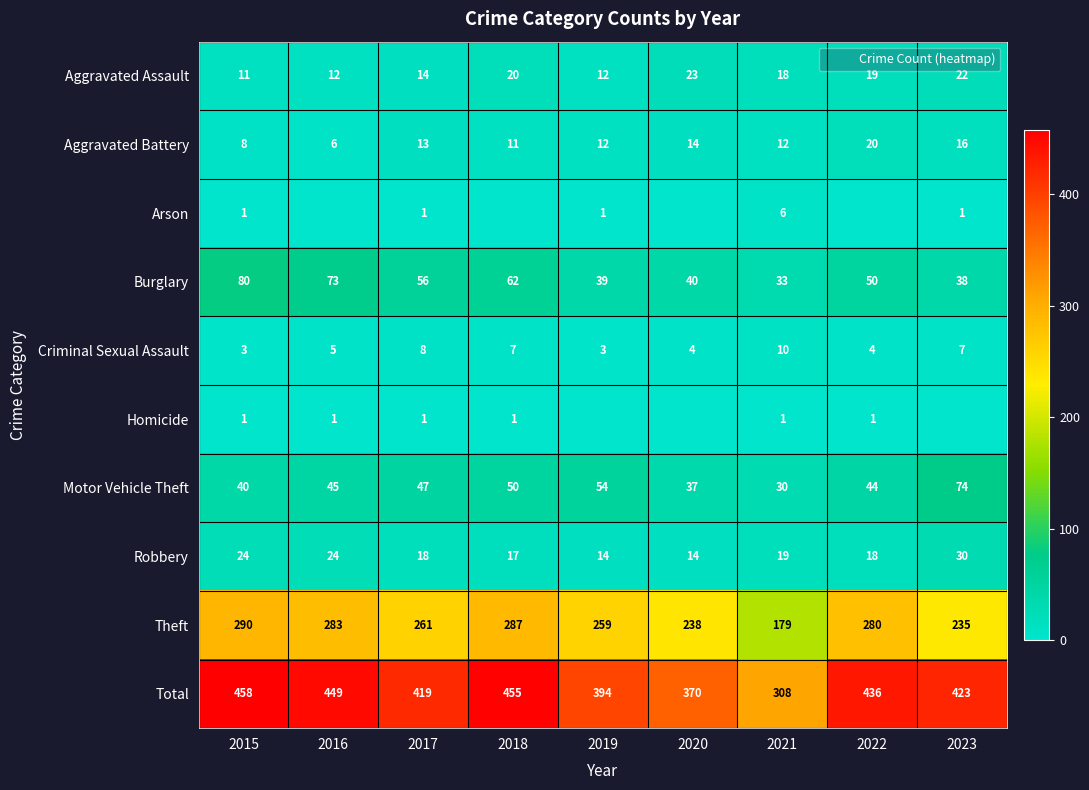

The Arson series shows 0 at 2020. True or false?

True